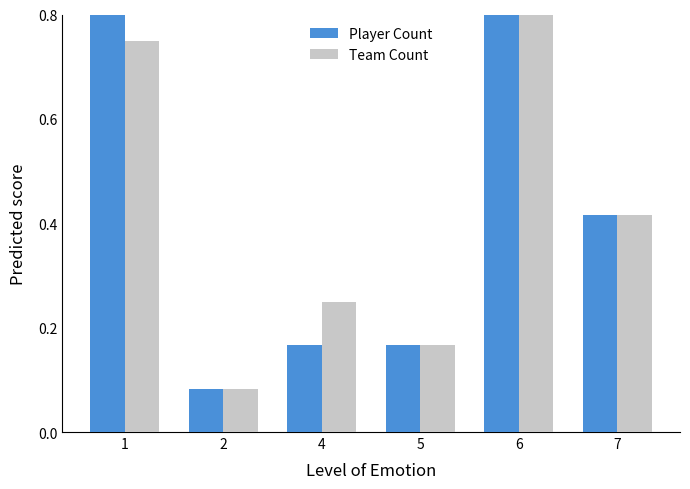

What is the total value across all series at 6?

1.8